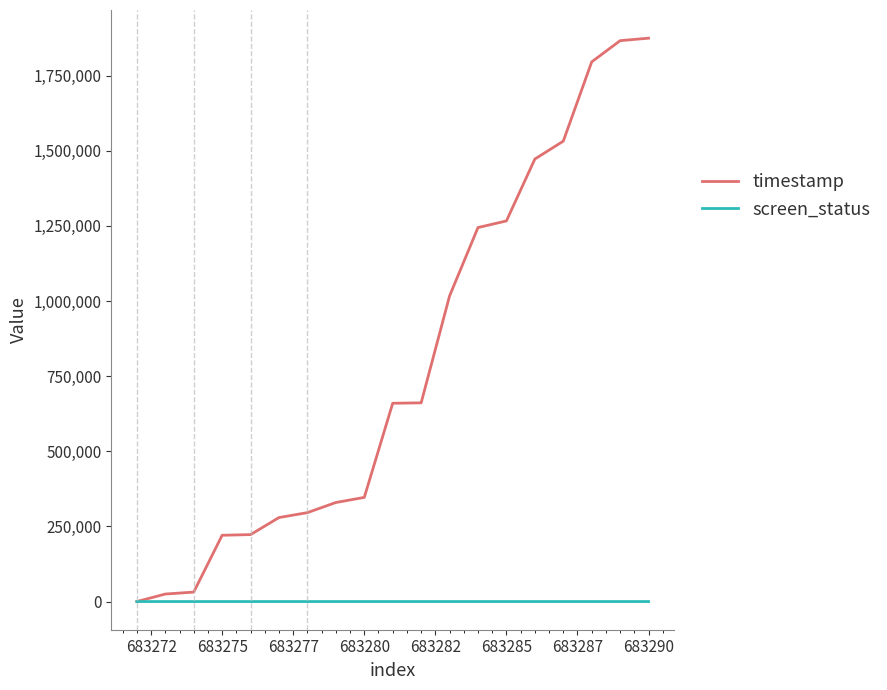

Which series has the largest total across all categories?

timestamp